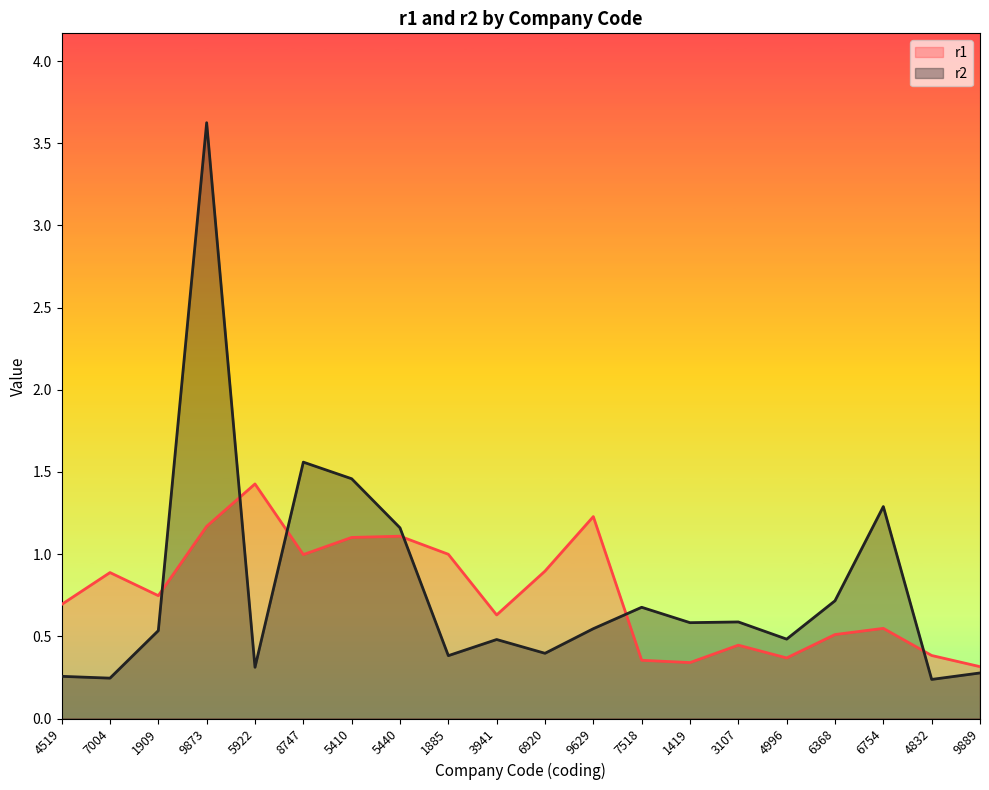

What are all the series names shown in the legend?

r1, r2